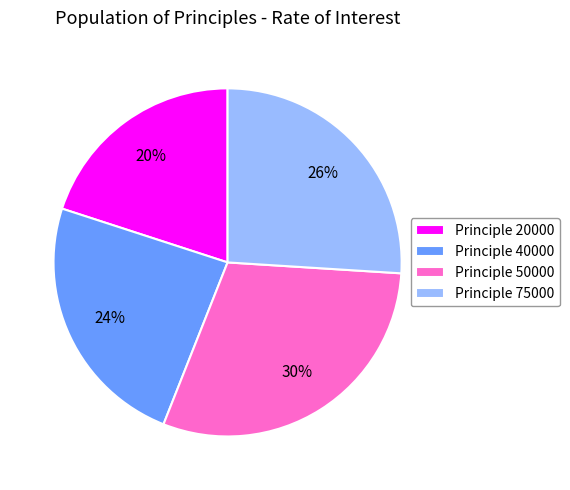

Is the sum of Principle 20000 and Principle 75000 greater than half?

No